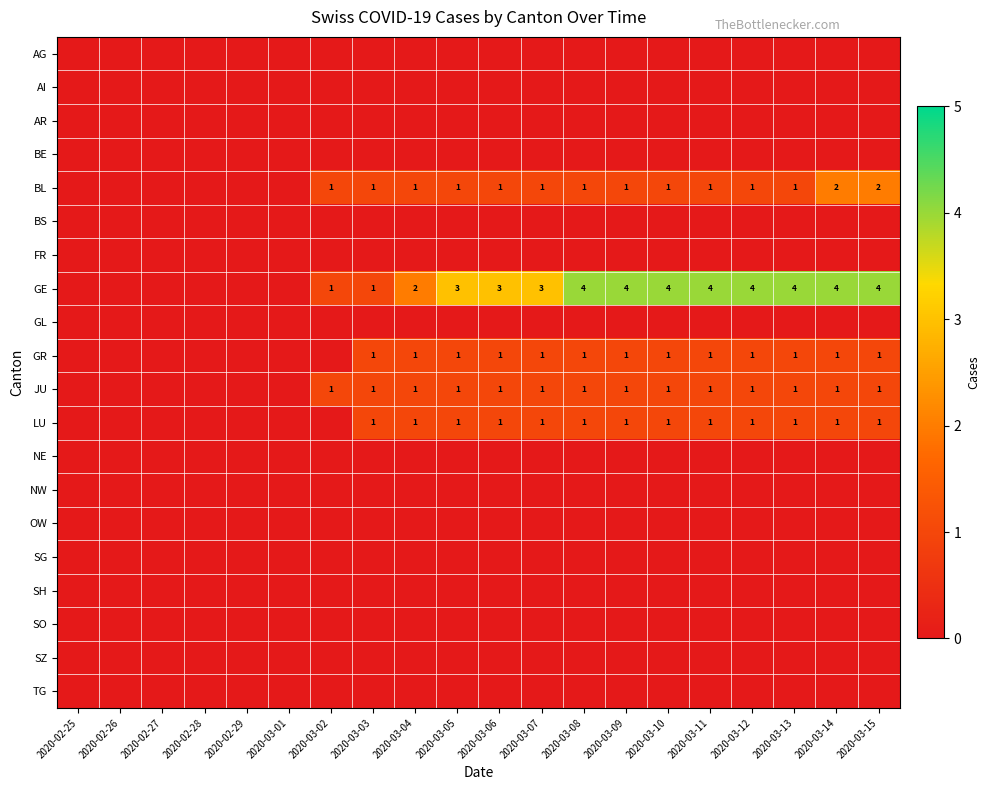

The value of LU at 2020-03-11 is 1. True or false?

True